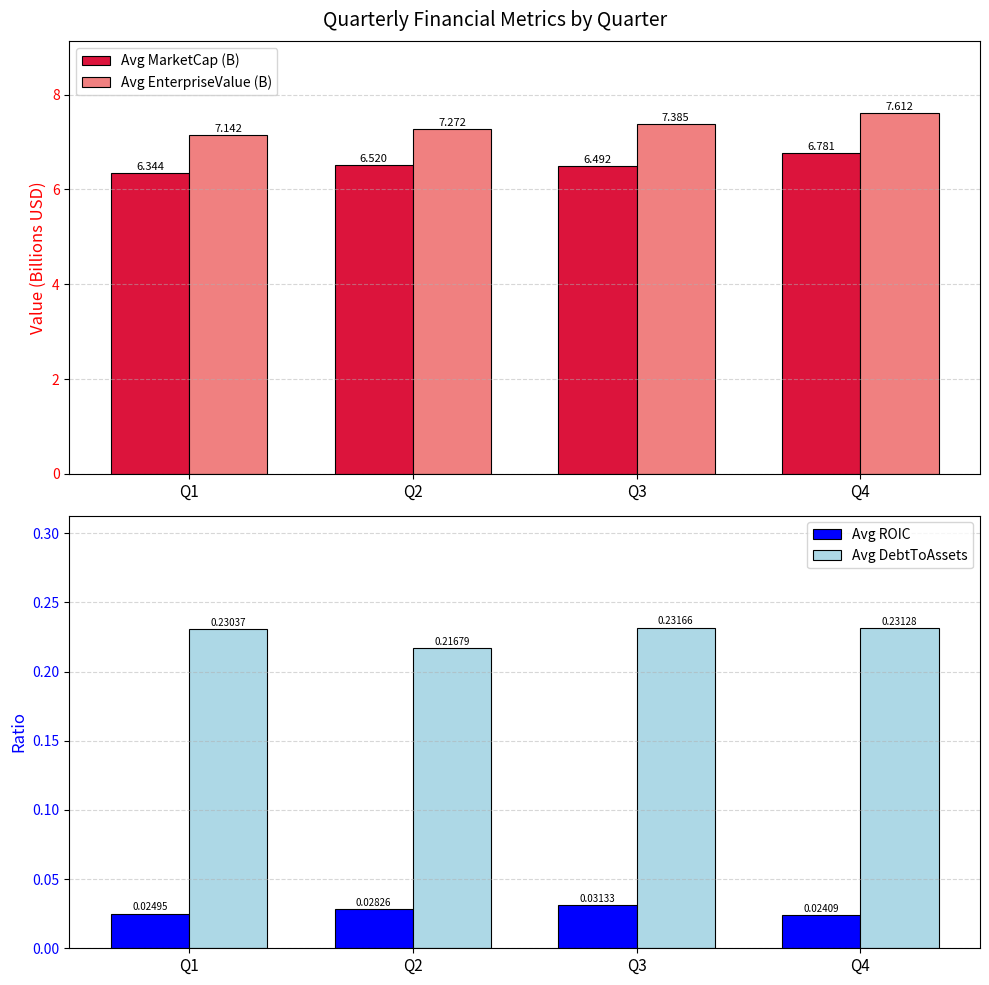

True or false: Avg MarketCap (B) has a value of 3.9 at Q1.

False